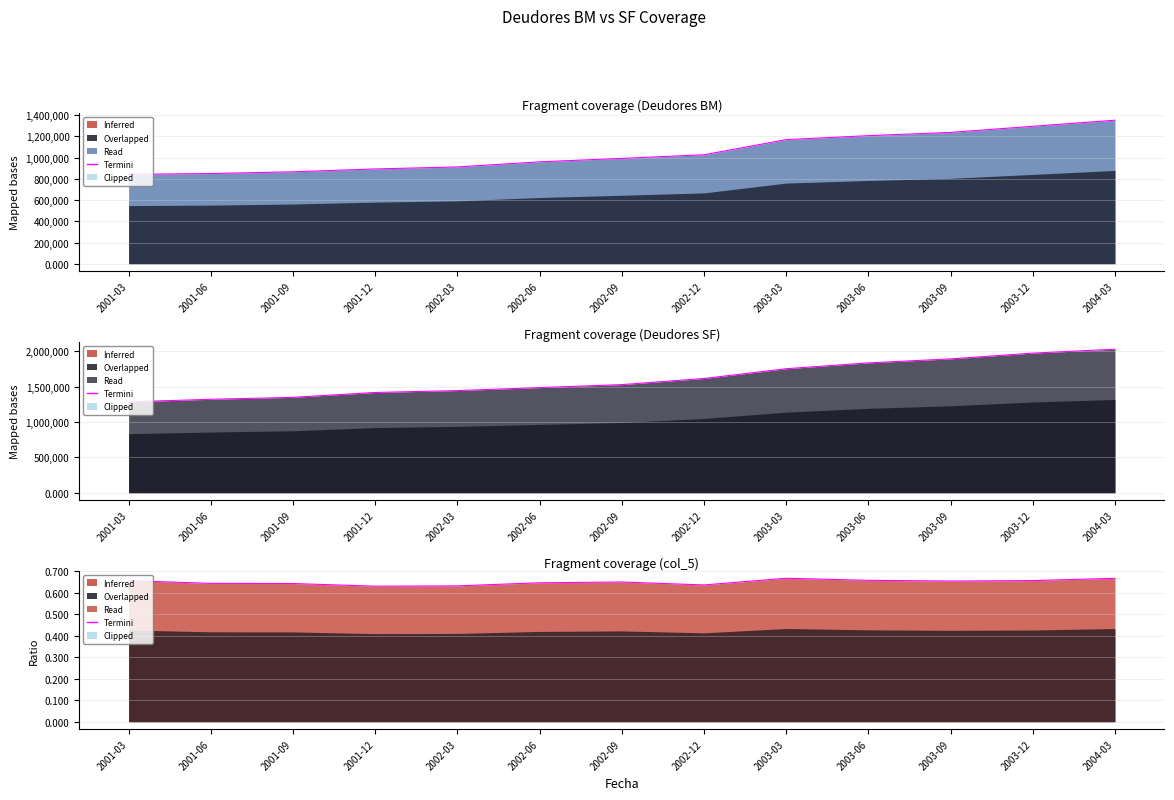

What is the total value across all series at 2004-03?

3384144.7